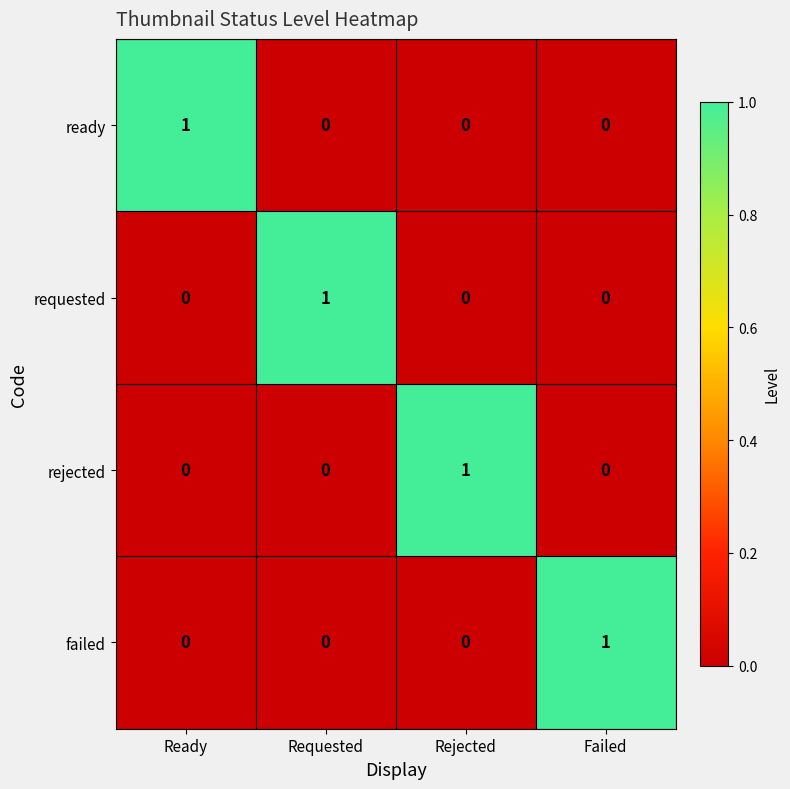

Is the value of failed at Ready greater than the value of requested at Requested?

No